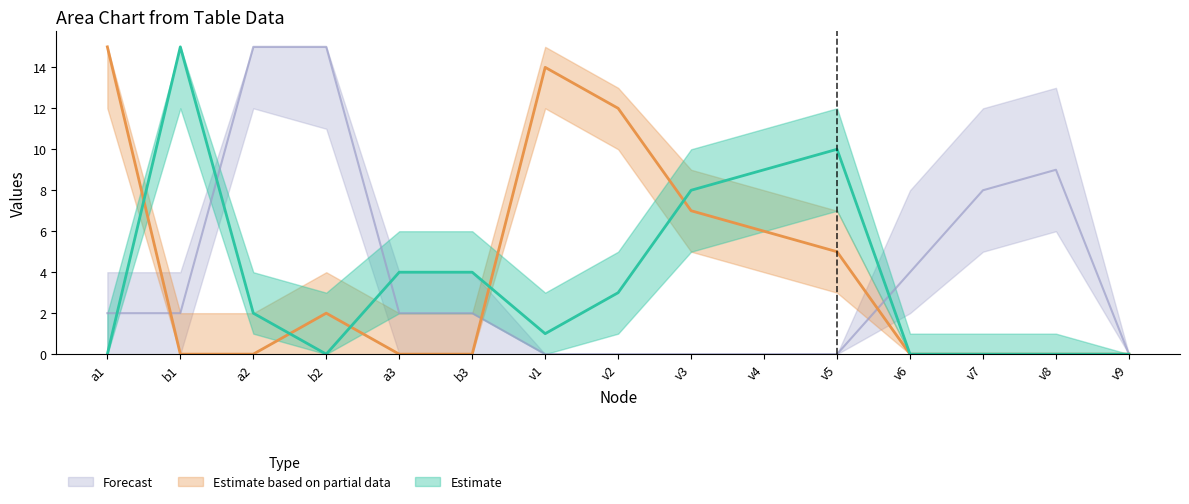

Rank the categories by Estimate value from lowest to highest.

a1, b2, v6, v7, v8, v9, v1, a2, v2, a3, b3, v3, v4, v5, b1